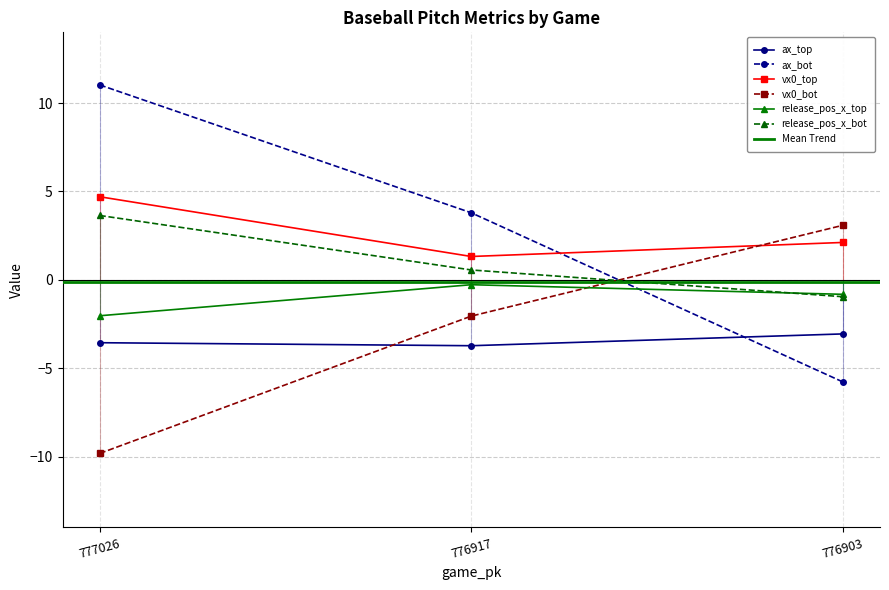

Which has a higher value, 777026 or 776917?

777026